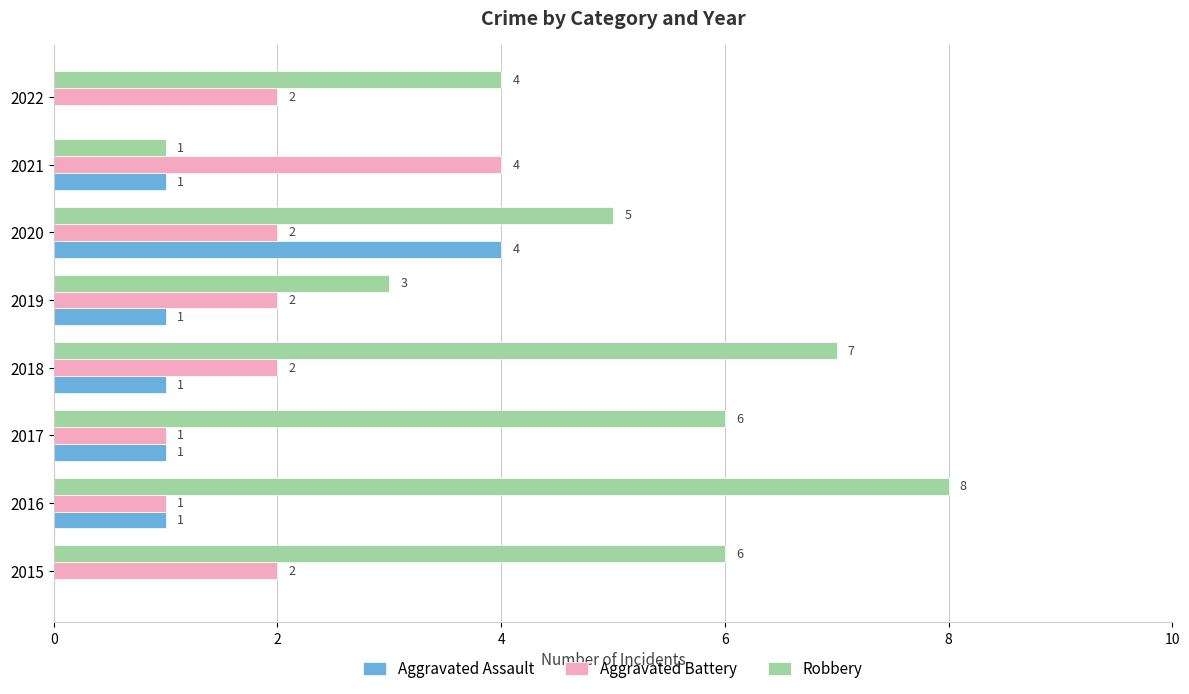

How many Robbery values are between 4 and 7?

5